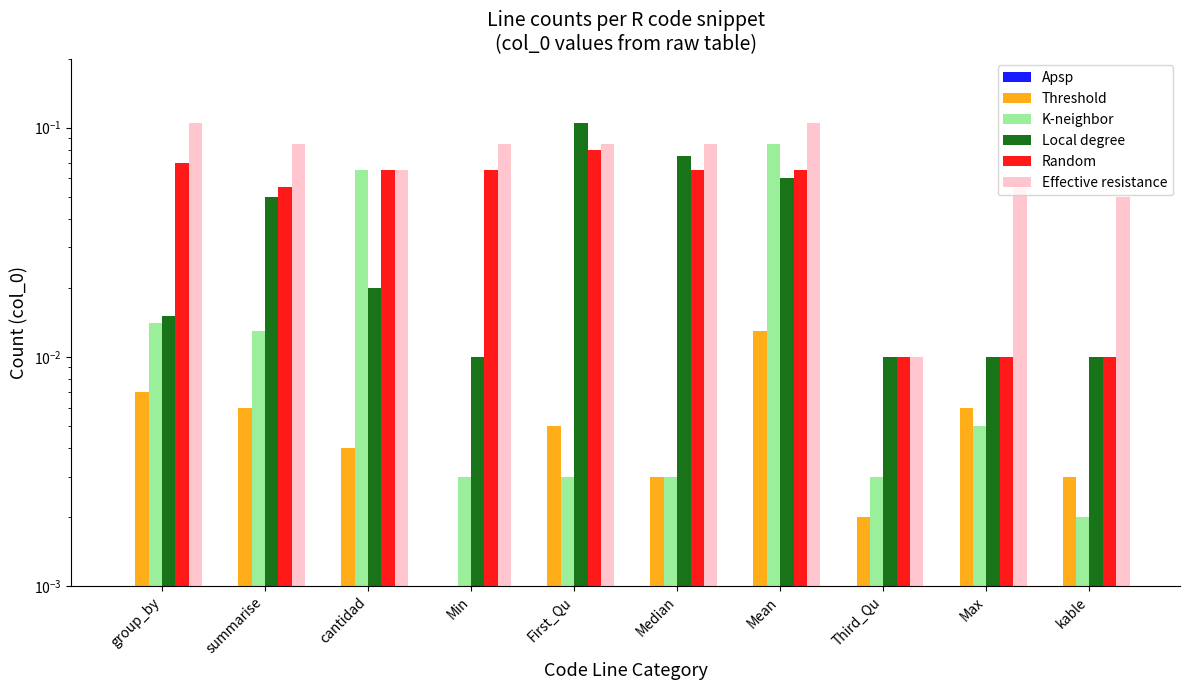

What is the label of the 6th bar from the right?

First_Qu